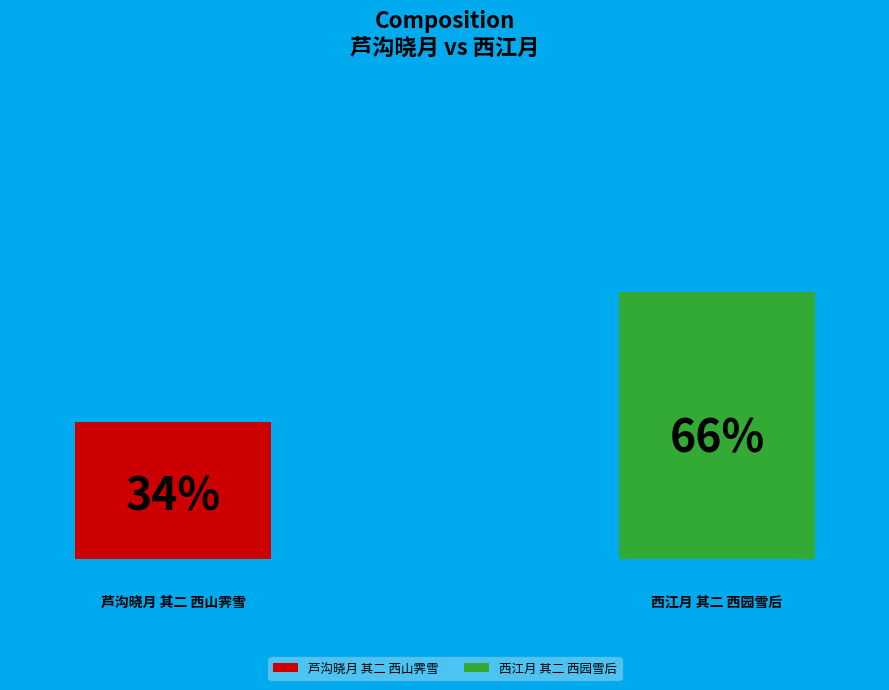

Combined, do 西江月 其二 西园雪后 and 芦沟晓月 其二 西山霁雪 account for over 50%?

Yes